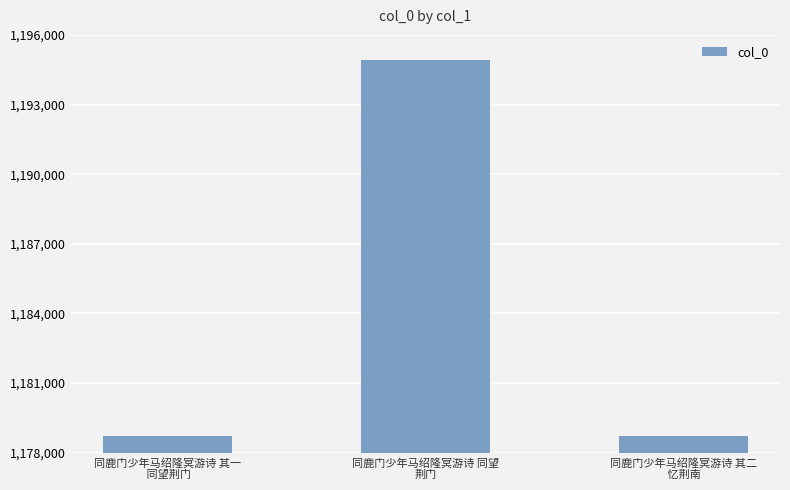

How many bars are there in total?

3